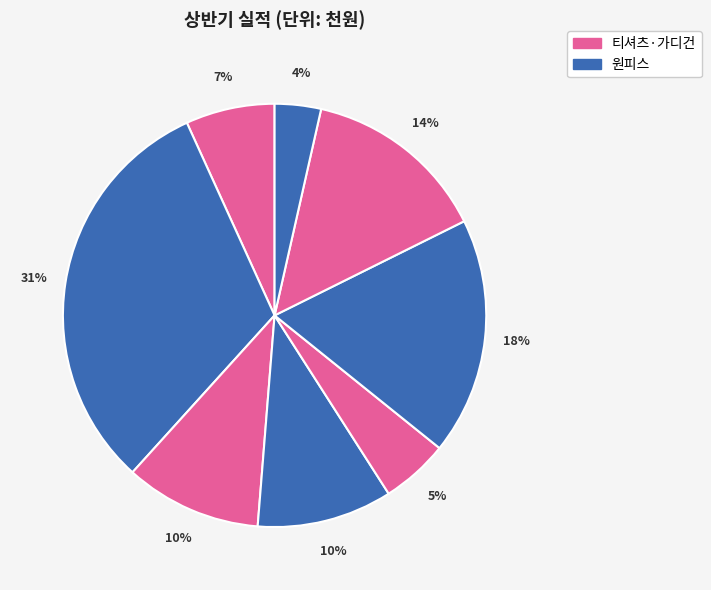

Count the number of slices in the pie.

8